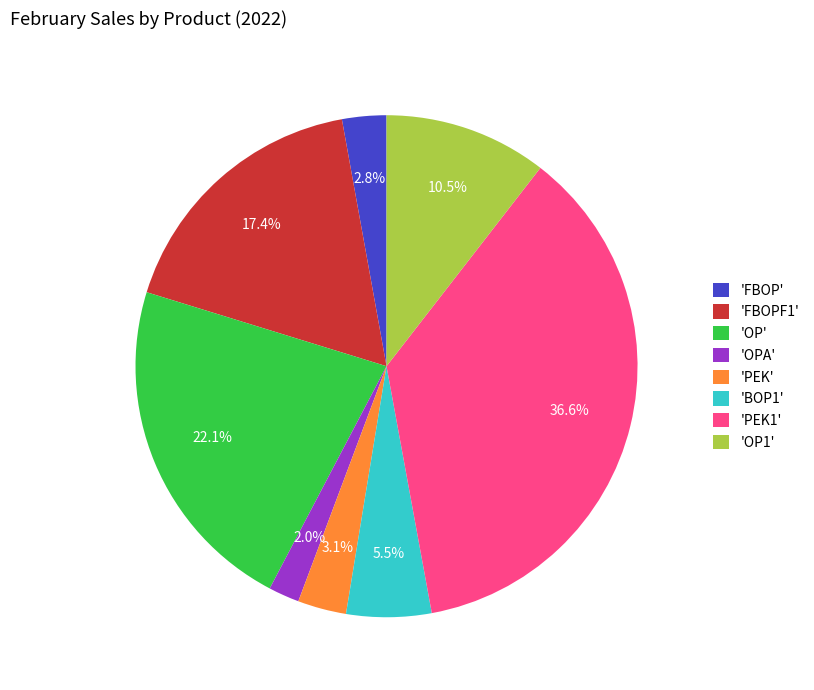

What is the ratio of the value at 'PEK1' to the value at 'OP'?

1.7